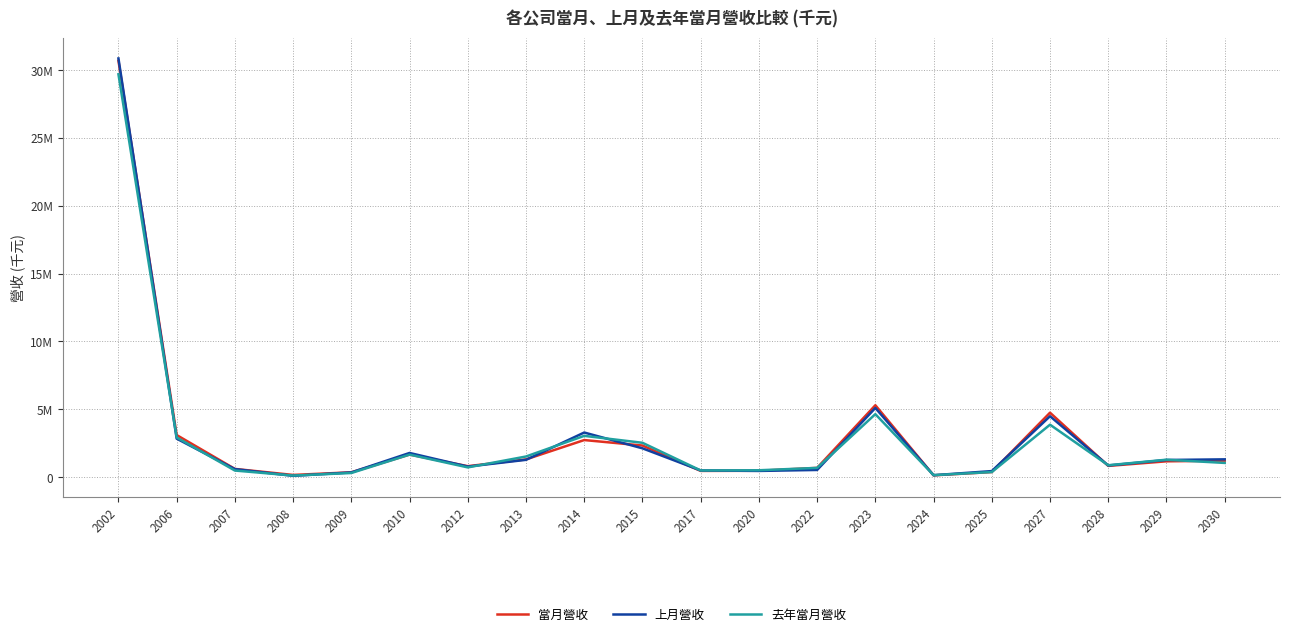

What are all the series names shown in the legend?

當月營收, 上月營收, 去年當月營收